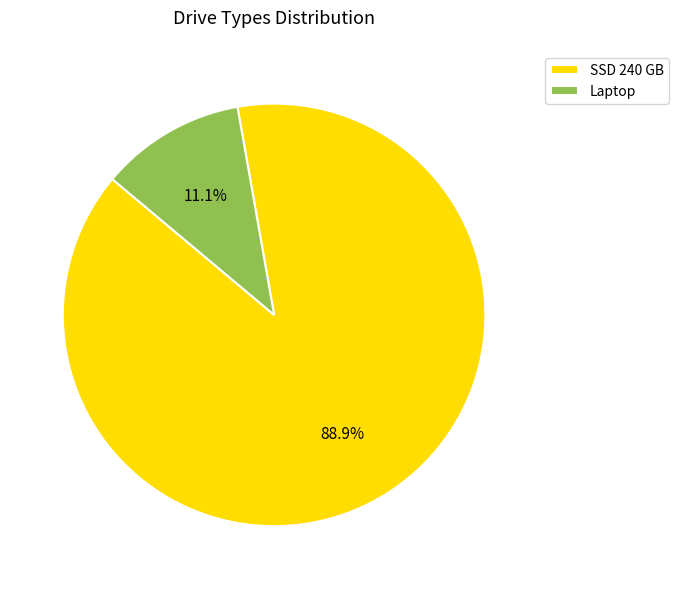

Does SSD 240 GB represent more than half of the total?

Yes